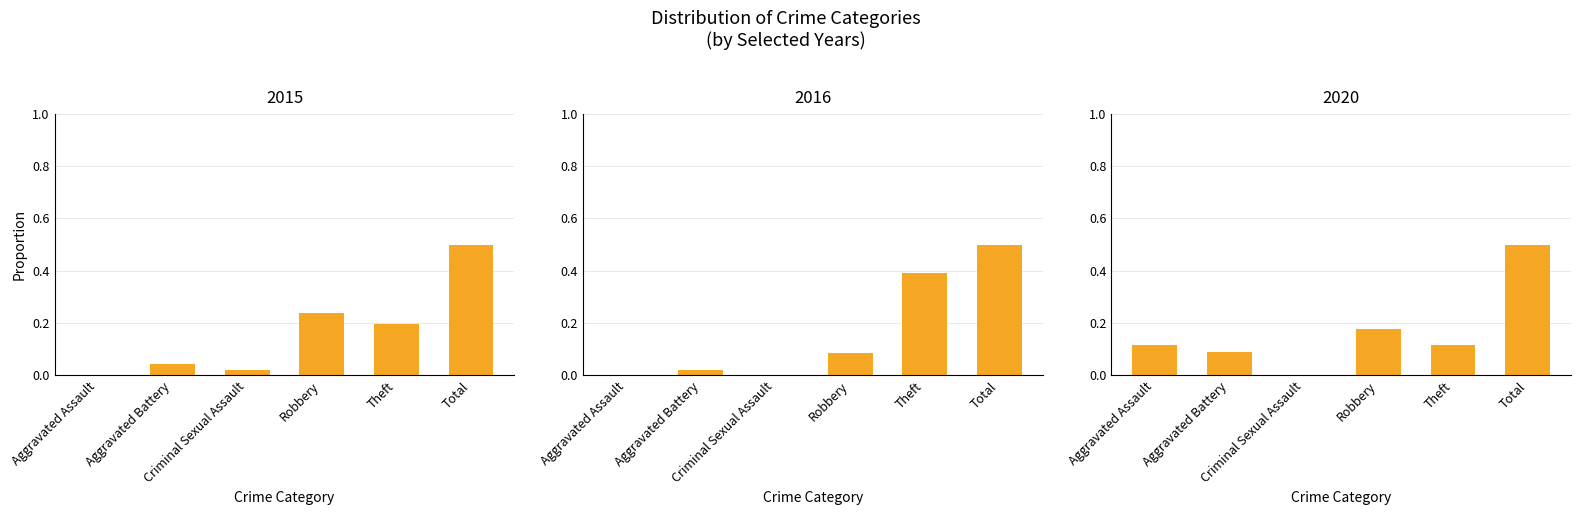

At which category is the sum across all series the highest?

Total